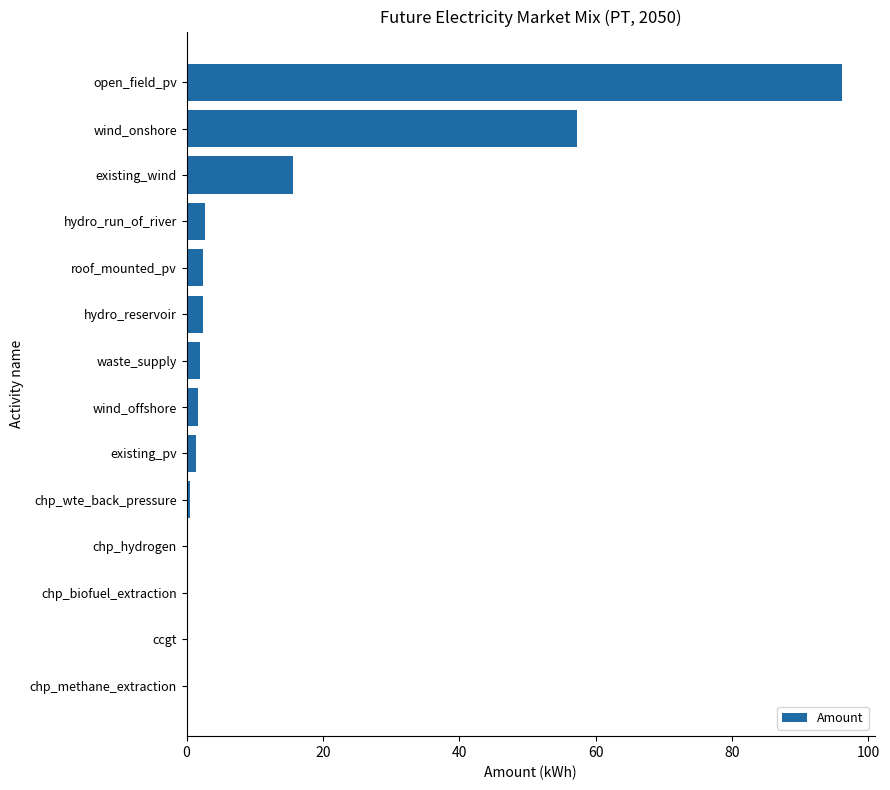

True or false: the data shows 57.3 at wind_onshore.

True